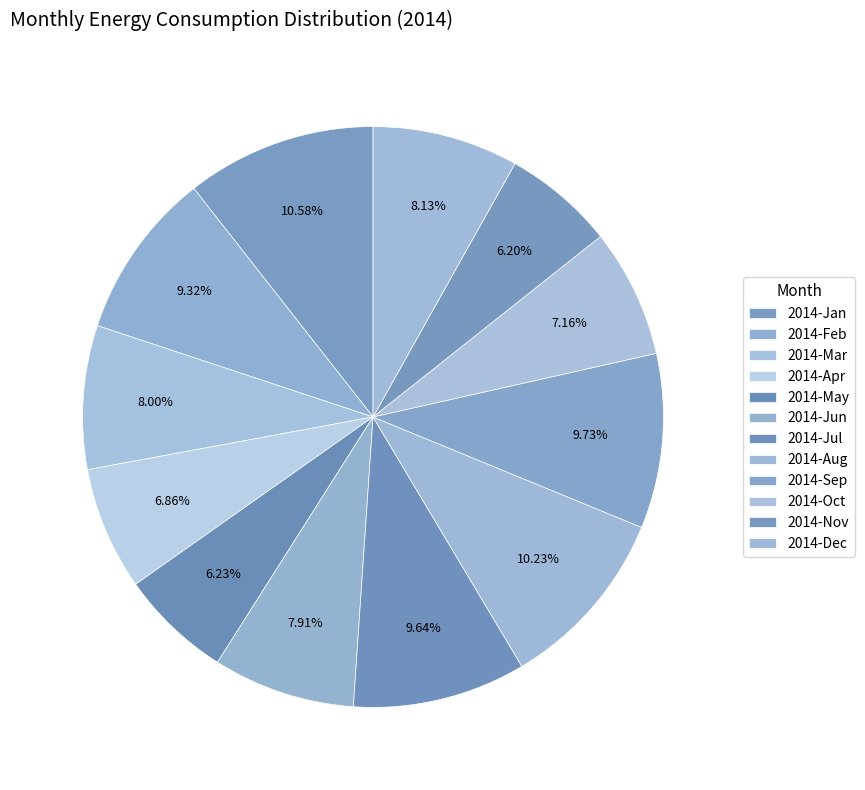

What is the ratio of the value at 2014-Oct to the value at 2014-Jun?

0.9